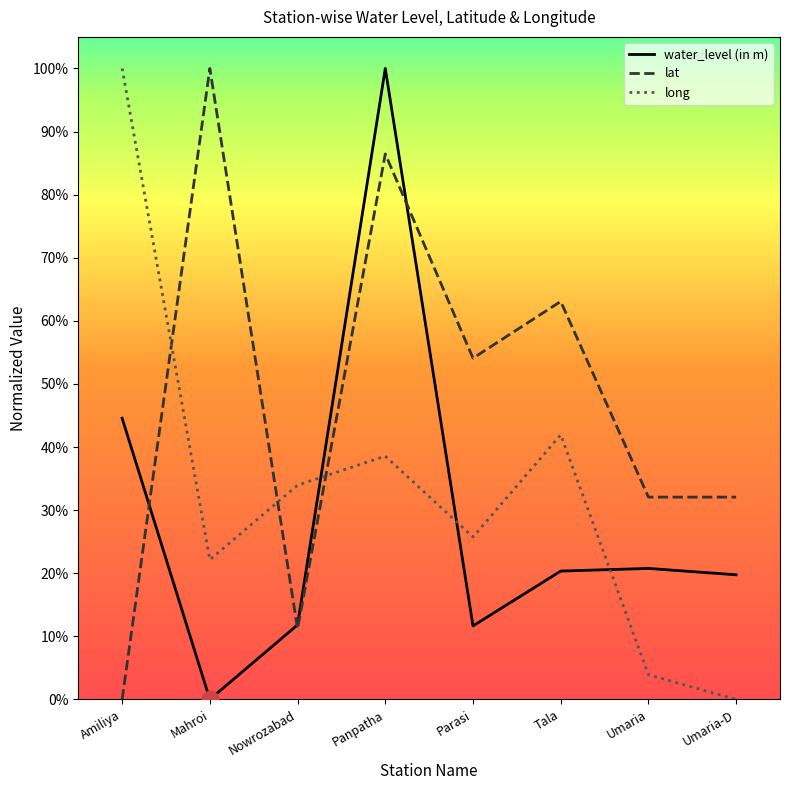

Where is long nearest to the value 49?

Tala